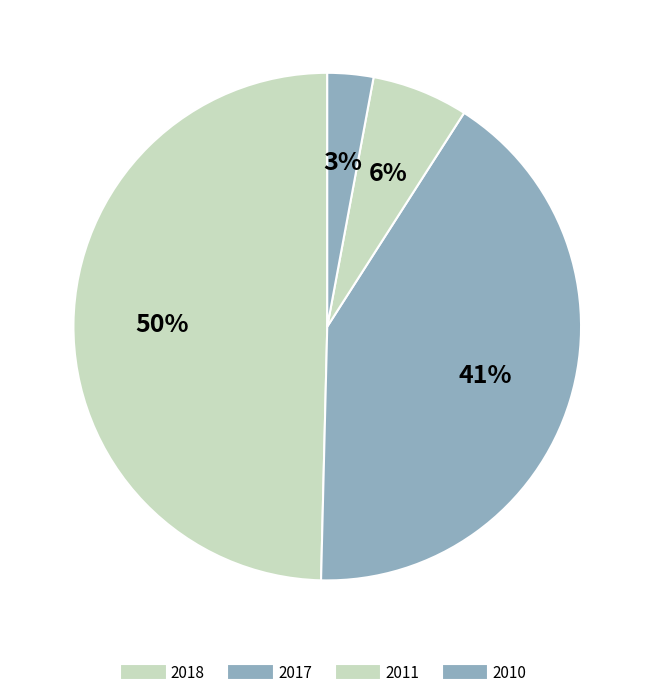

Count the number of slices in the pie.

4